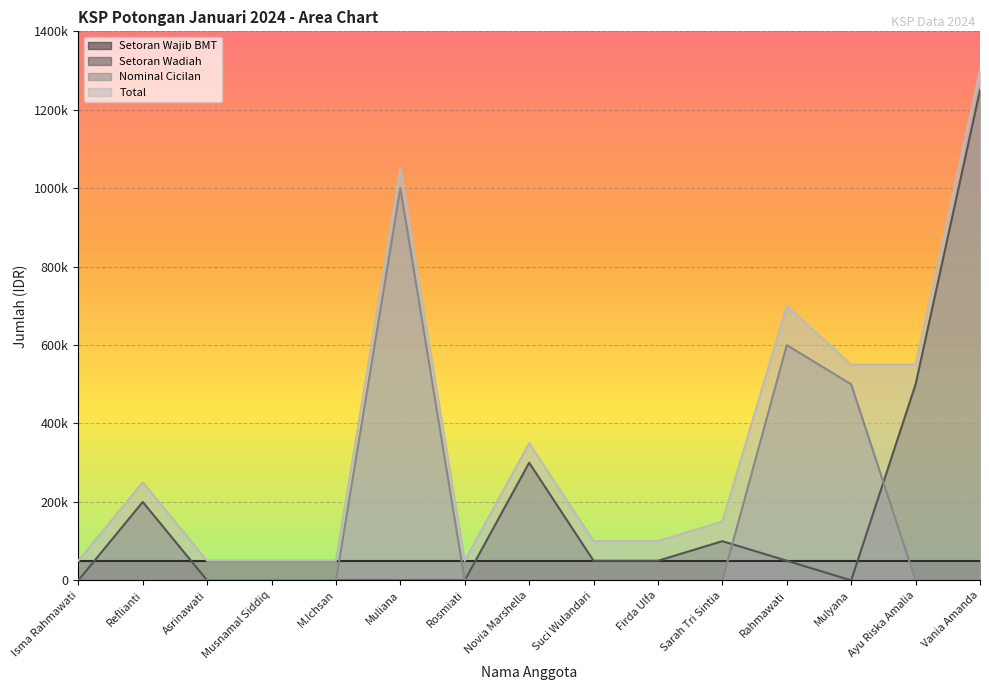

What is the sum of the Nominal Cicilan values at Rahmawati and Ayu Riska Amalia?

600000